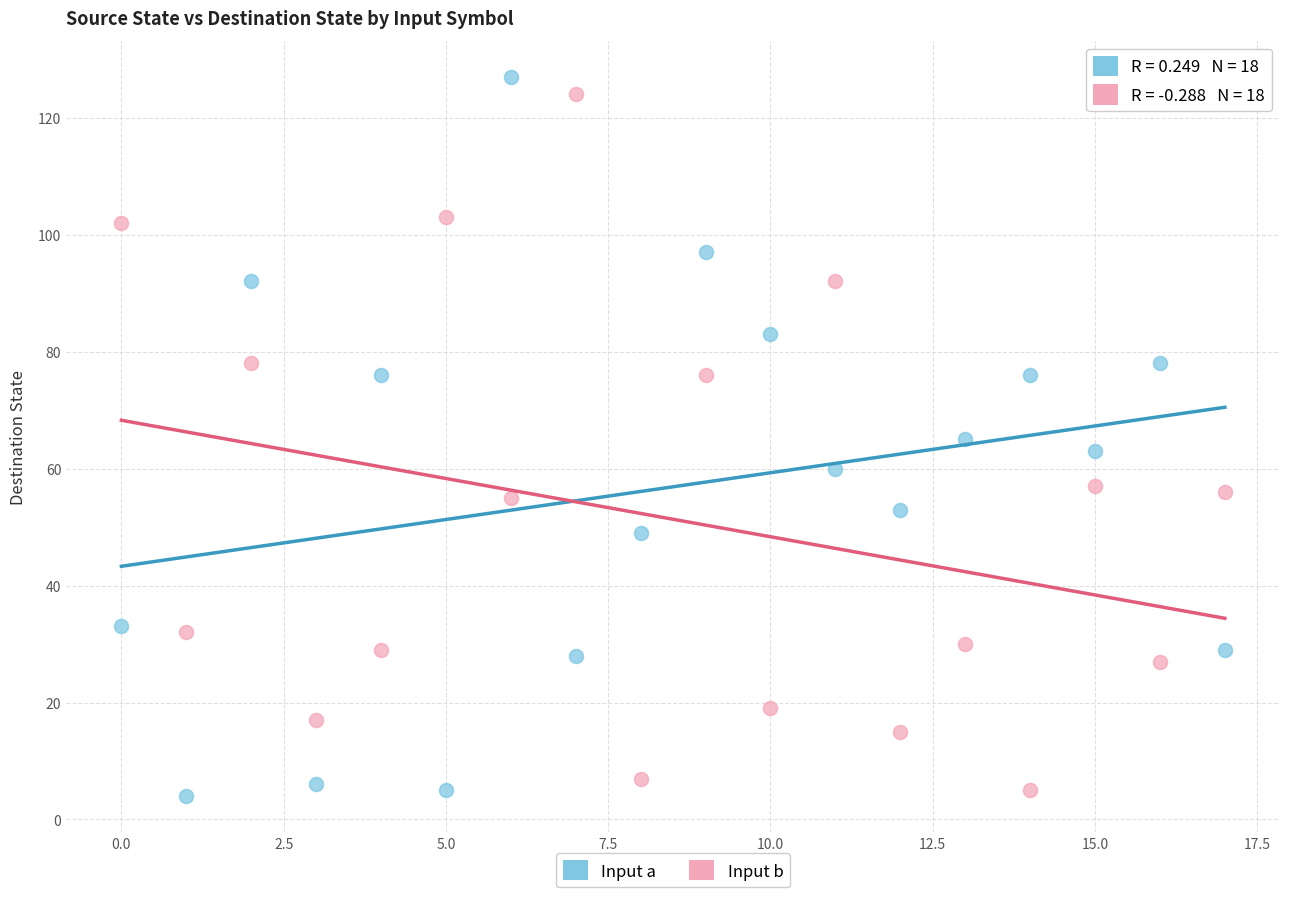

Across all data points, what is the range of Y values (max minus min)?

123